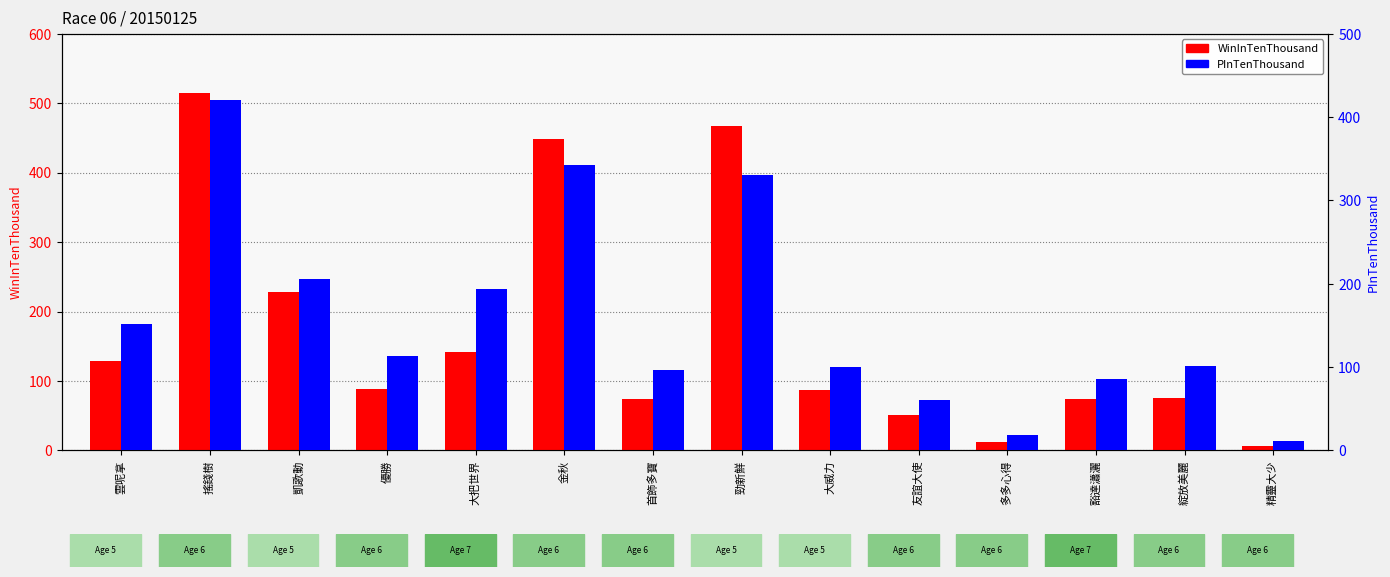

How many bars are there in total?

28